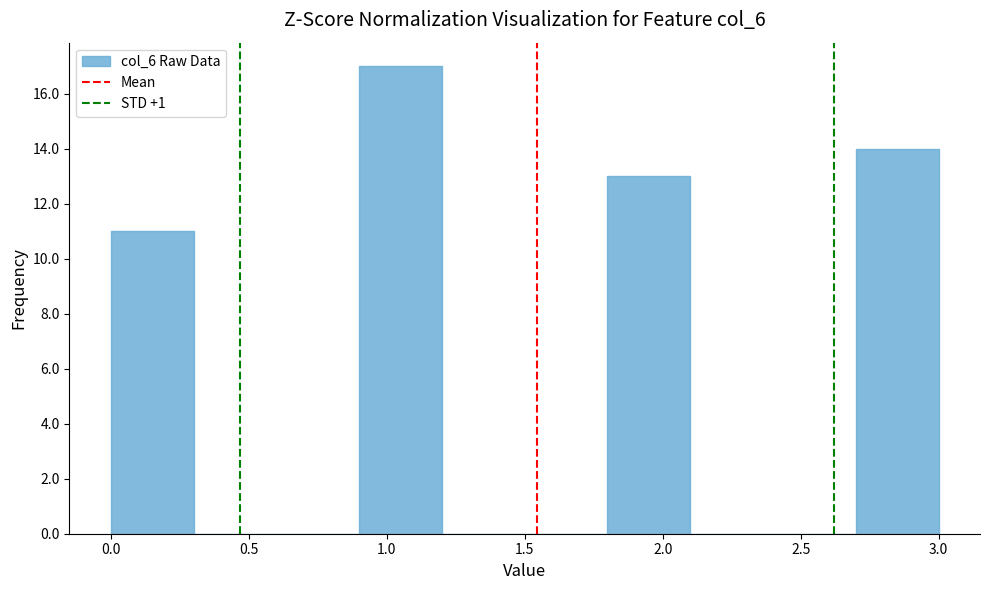

Reading left to right, list every bar in this chart as the range it spans on the x-axis followed by its height. The values are not printed on the chart, so give them approximately, as read against the axis.

0.0 to 0.3: 11
0.3 to 0.6: 0
0.6 to 0.9: 0
0.9 to 1.2: 17
1.2 to 1.5: 0
1.5 to 1.8: 0
1.8 to 2.1: 13
2.1 to 2.4: 0
2.4 to 2.7: 0
2.7 to 3.0: 14